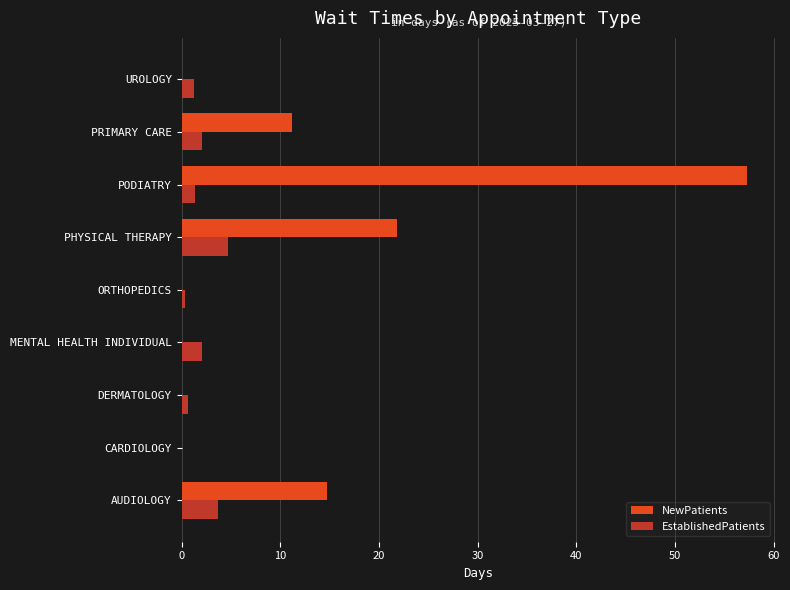

Which series has the largest total across all categories?

NewPatients